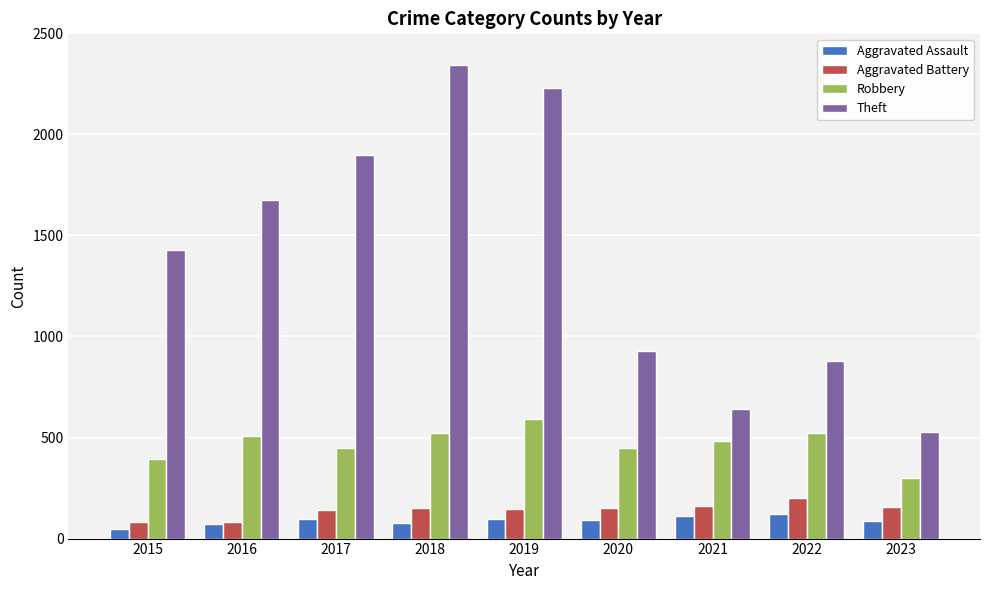

What is the difference between the highest and lowest values at 2019?

2132